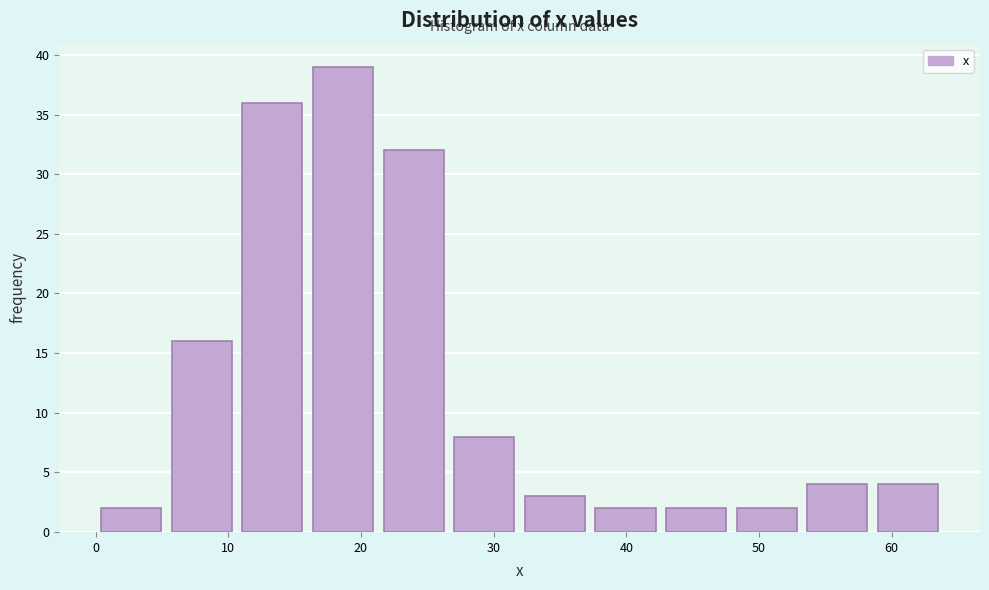

Reading left to right, list every bar in this chart as the range it spans on the x-axis followed by its height. Neither the bar edges nor the heights are printed on the chart, so give them approximately, as read against the axes.

0 to 5: 2
5 to 11: 16
11 to 16: 36
16 to 21: 39
21 to 27: 32
27 to 32: 8
32 to 37: 3
37 to 43: 2
43 to 48: 2
48 to 53: 2
53 to 59: 4
59 to 64: 4